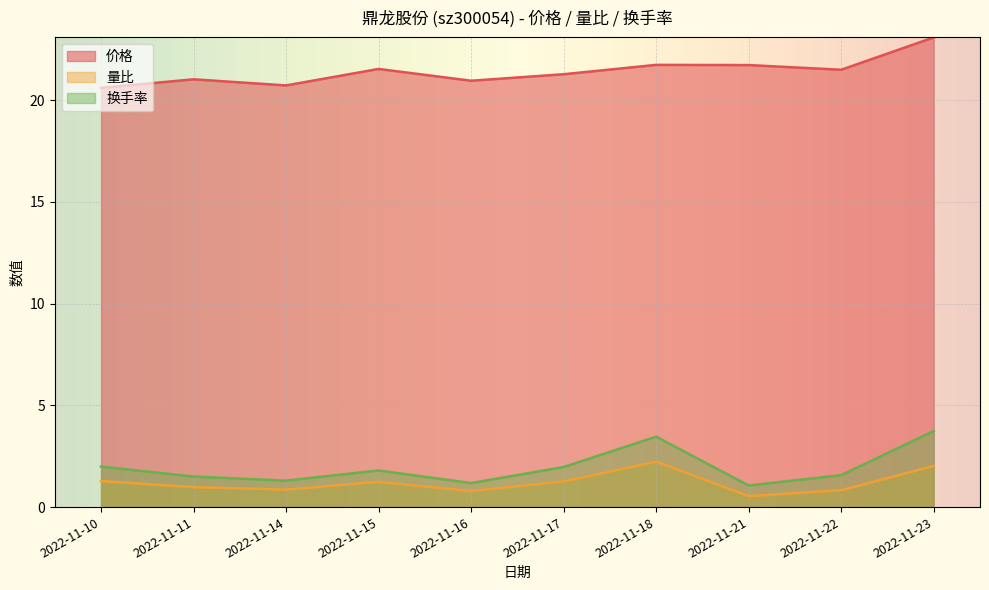

True or false: 换手率 has a value of 2.4 at 2022-11-11.

False